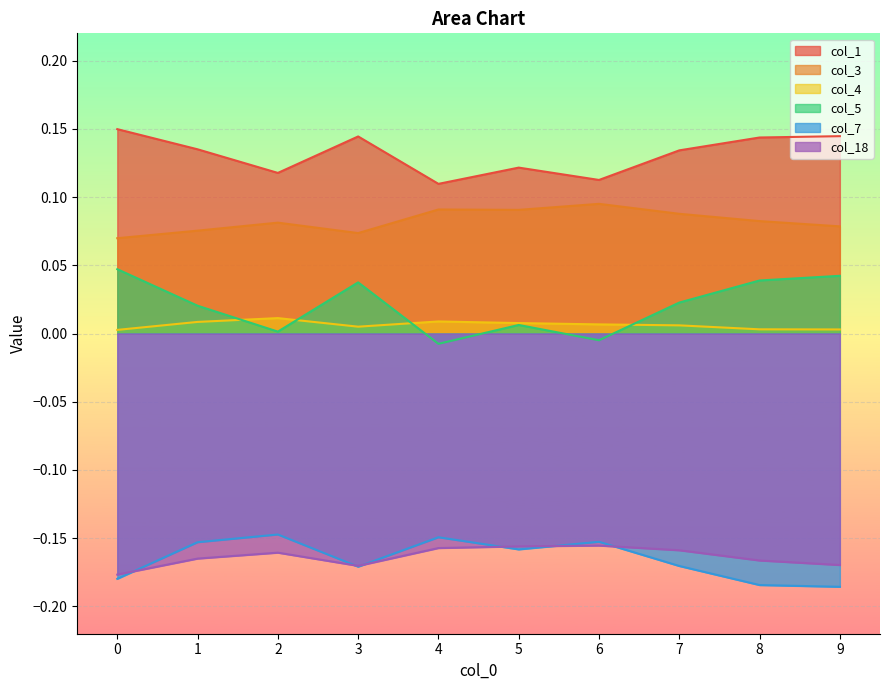

How many lines are shown in the chart?

6